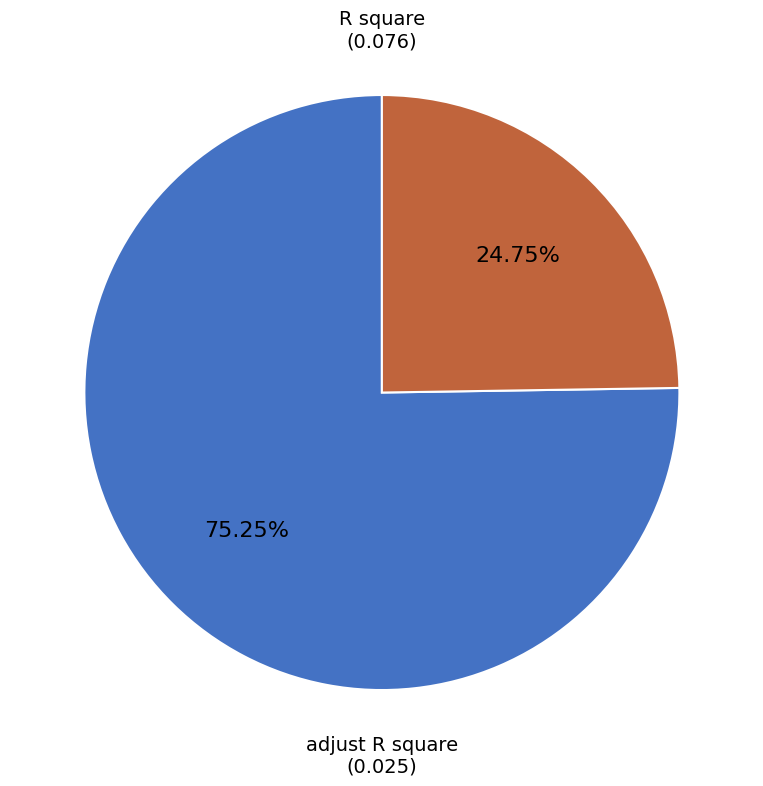

Does any single category account for the majority?

Yes